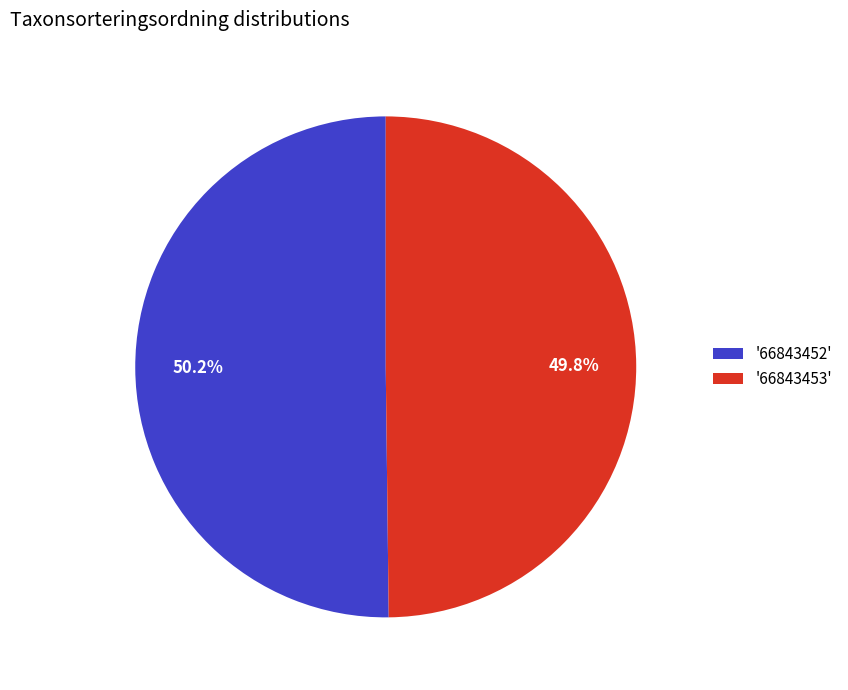

How many slices are in this pie chart?

2